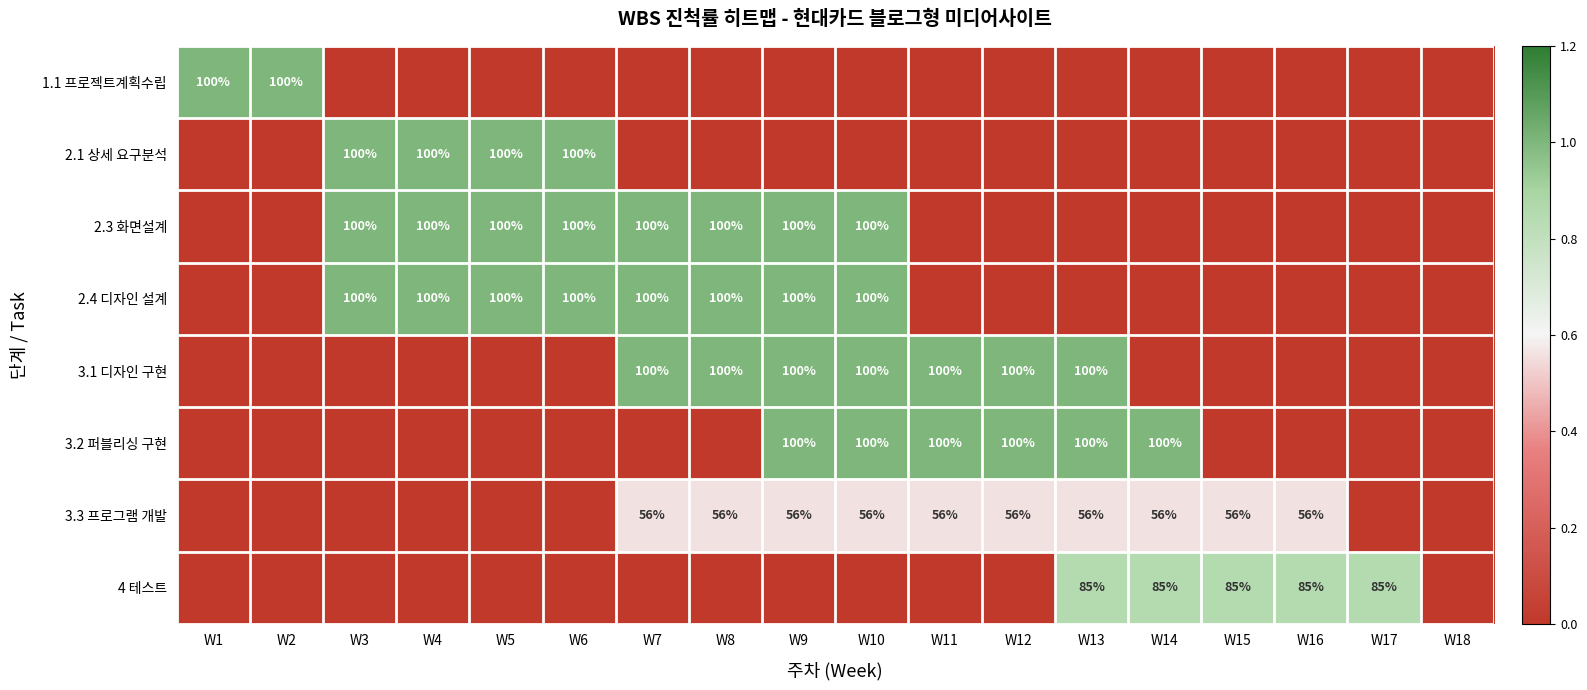

Between W11 and W15, which is larger?

W11